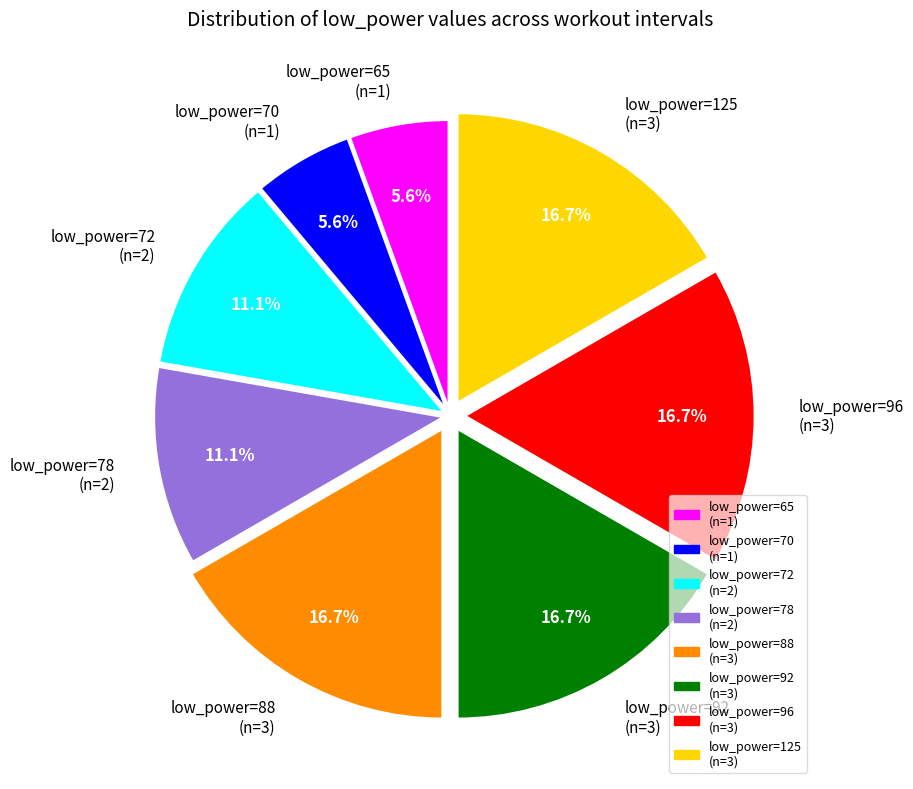

Which has a higher value, low_power=72 (n=2) or low_power=96 (n=3)?

low_power=96 (n=3)